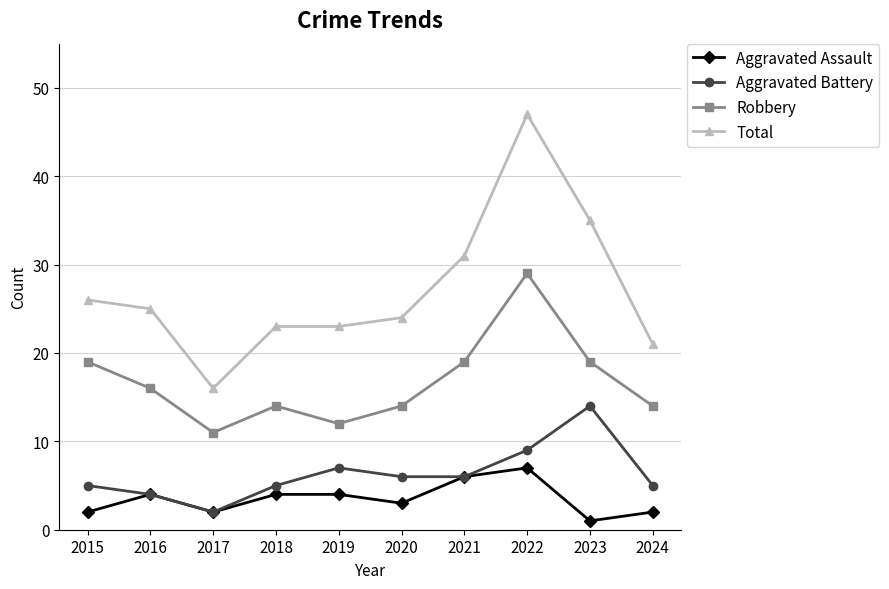

Which series changed the most between 2017 and 2024?

Total